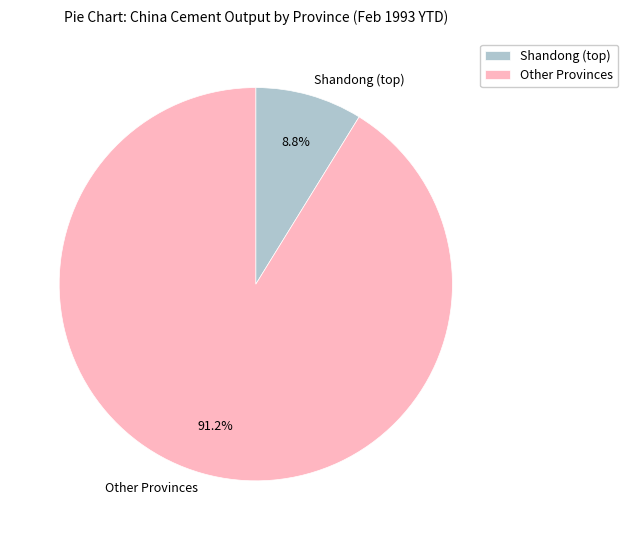

Which slice is the largest?

Other Provinces